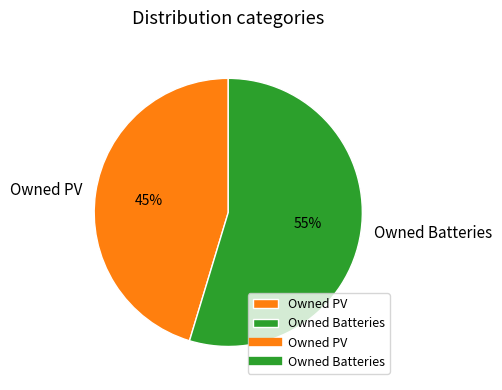

Rank the categories by value from lowest to highest.

Owned PV, Owned Batteries